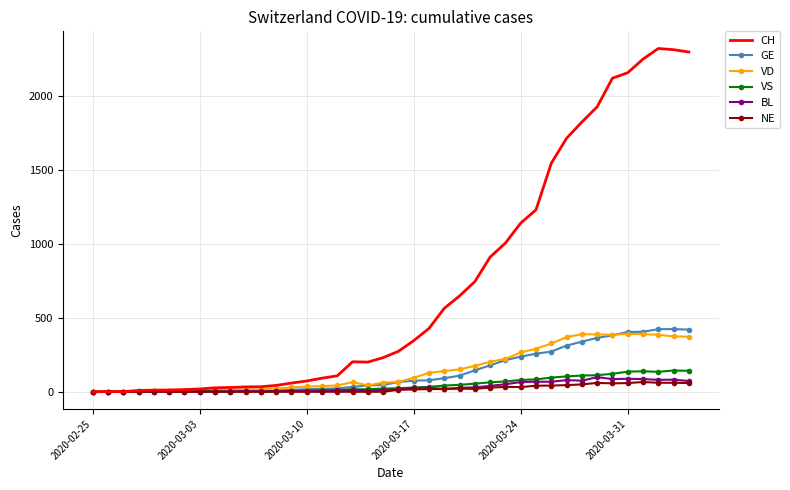

What is the maximum value shown in the chart?

2324